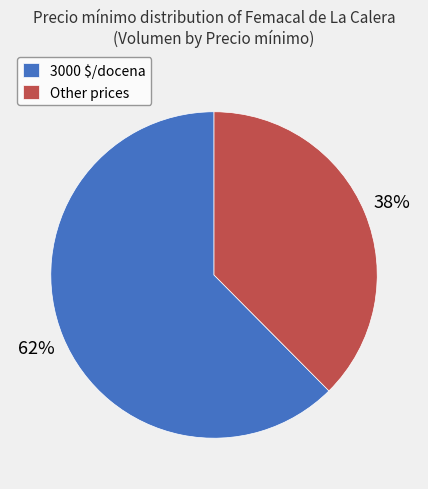

Does any single category account for the majority?

Yes